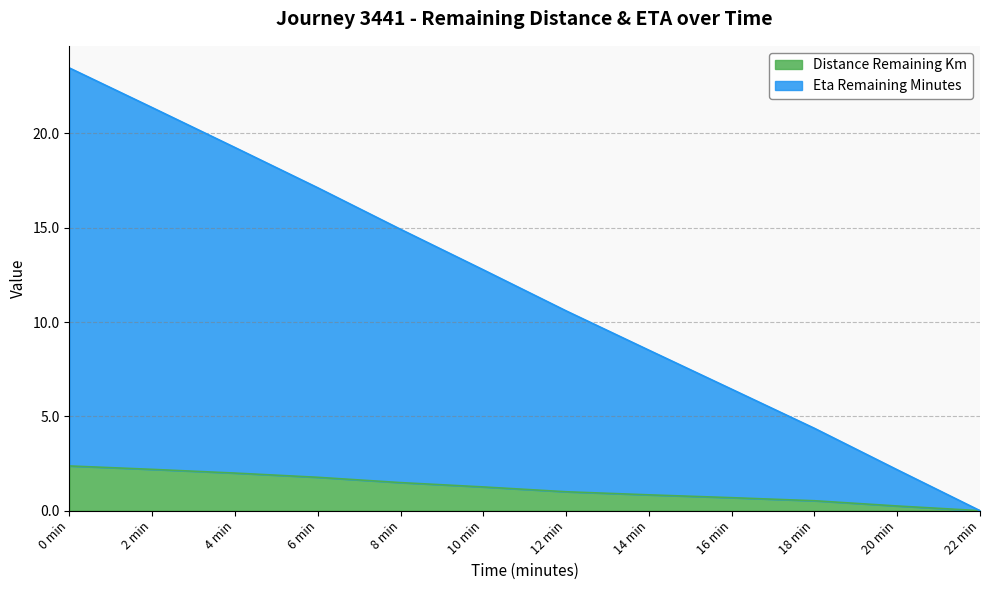

At which category is the sum across all series the highest?

0 min